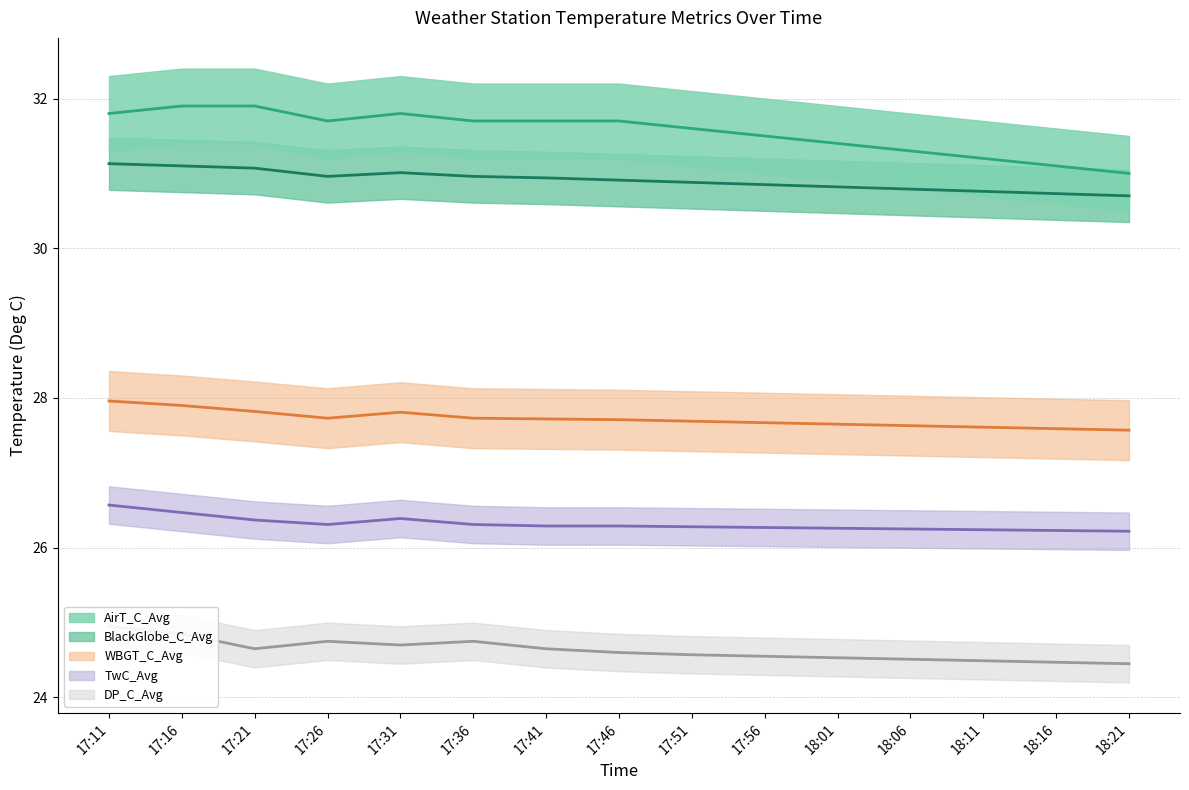

What is the difference between the WBGT_C_Avg values at 18:16 and 17:21?

0.2